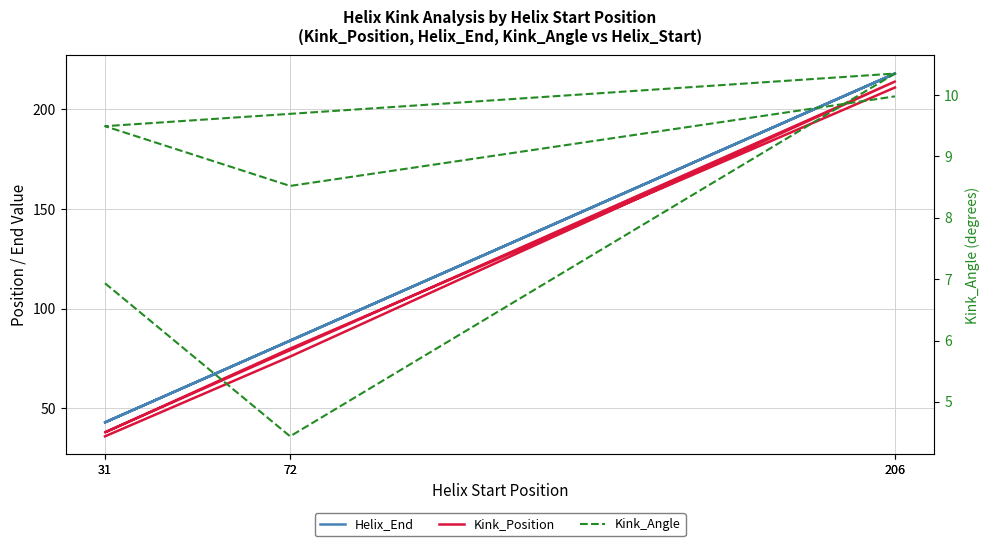

What is the label of the 1st point from the right?

206